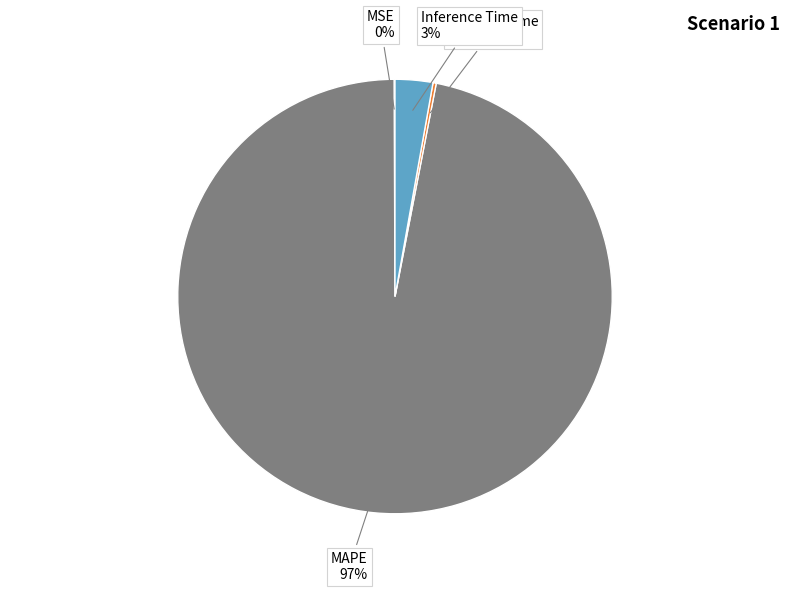

Does any single category account for the majority?

Yes